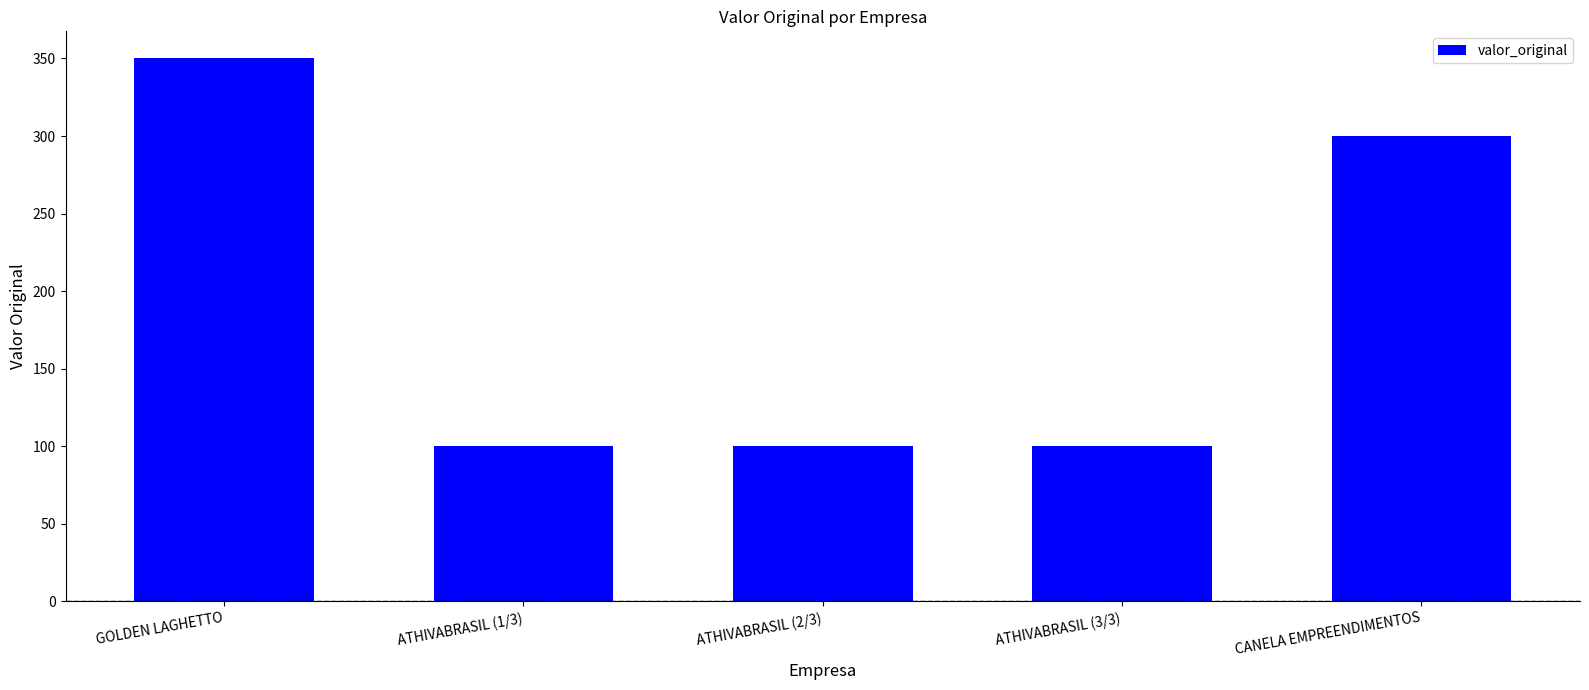

The chart shows a value of 55 at ATHIVABRASIL (1/3). True or false?

False